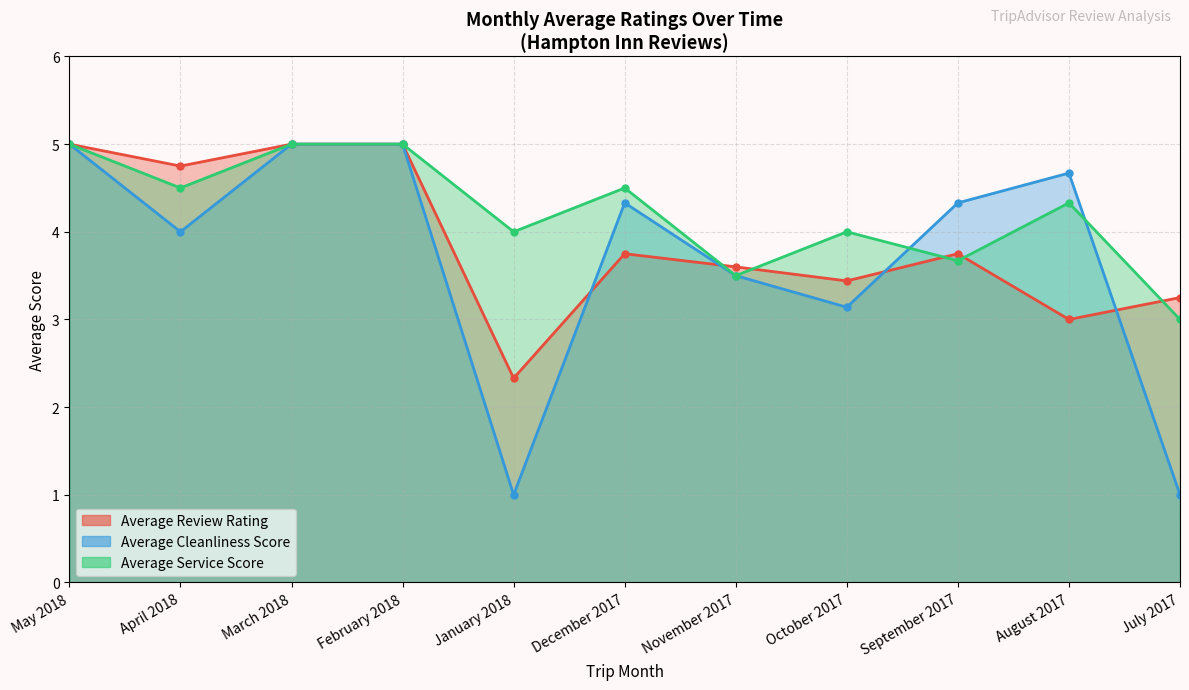

True or false: Average Rating has more than 2 points higher than both neighbors.

False